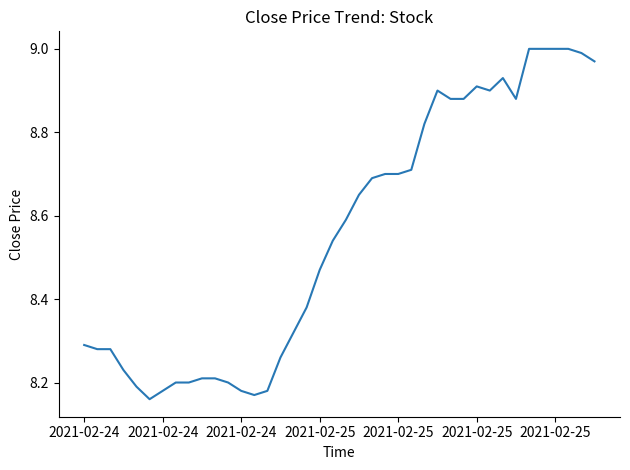

What is the value of the 32nd point from the left?

8.9